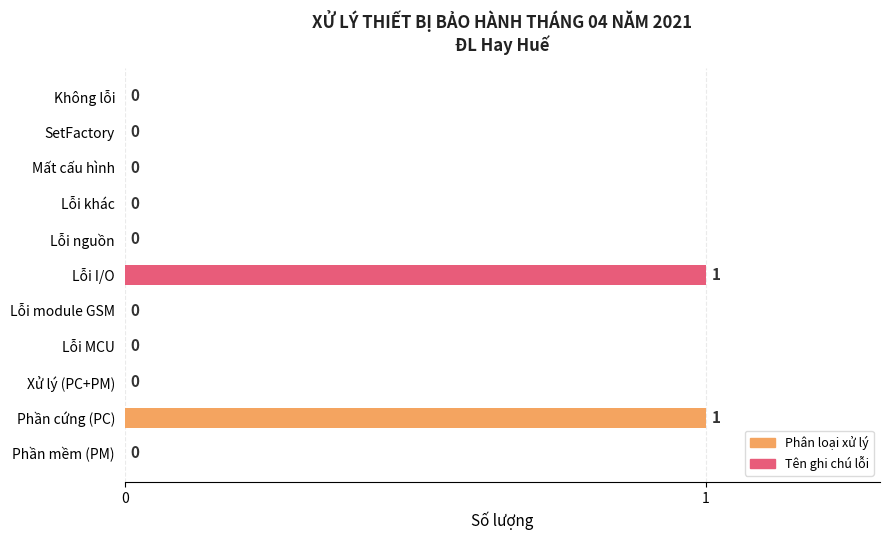

How many values exceed 0?

2